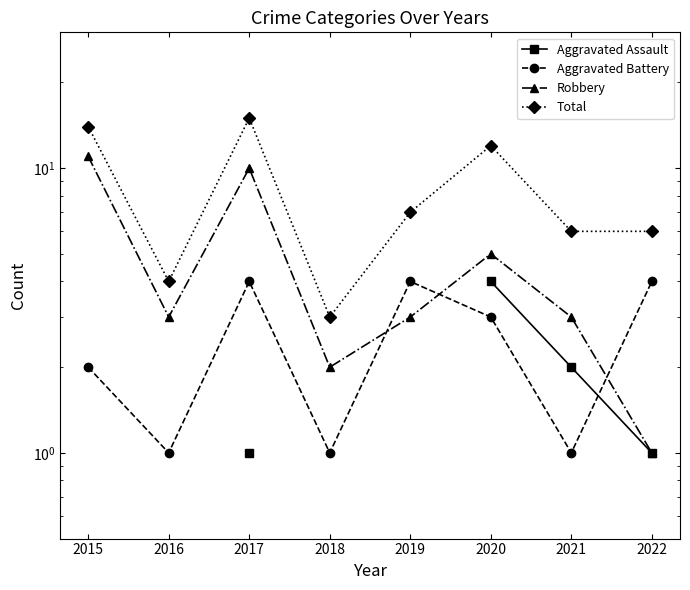

At which category is the sum across all series the highest?

2017